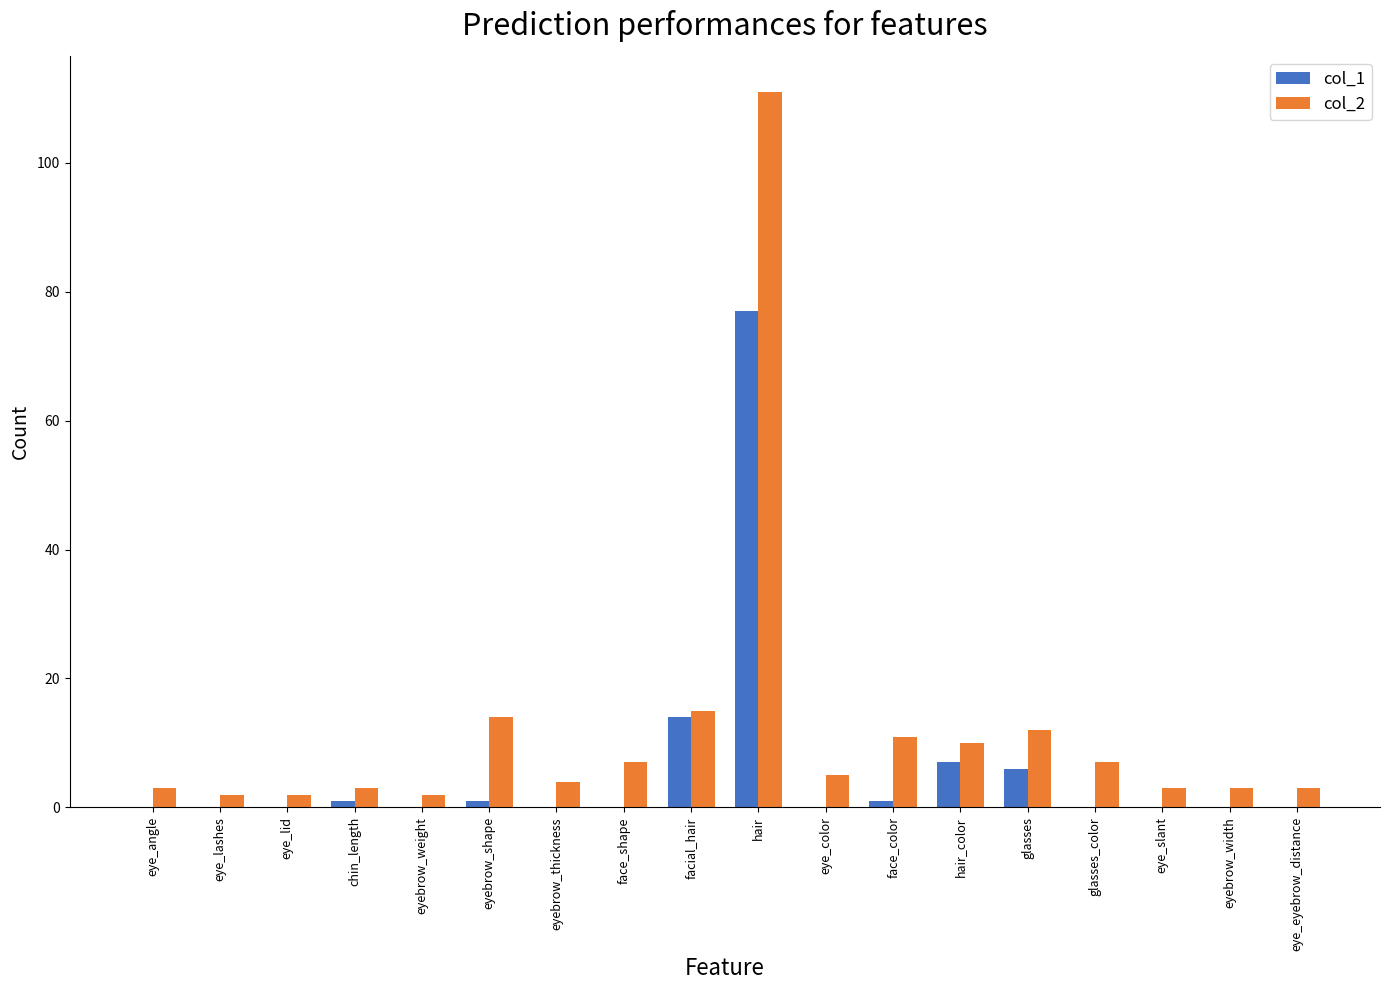

Which category has the highest value across all series?

hair